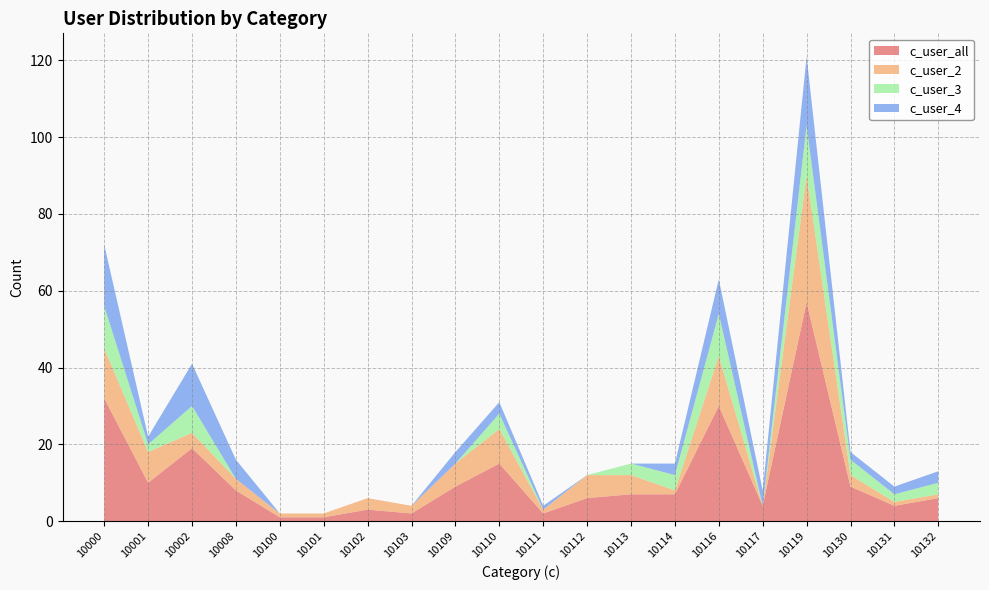

Reading left to right, transcribe all the data shown in this chart.

c_user_all: 32	10	19	8	1	1	3	2	9	15	2	6	7	7	30	4	57	9	4	6
c_user_2: 13	8	4	3	1	1	3	2	6	9	1	6	5	1	13	0	33	3	1	1
c_user_3: 11	2	7	0	0	0	0	0	0	4	0	0	3	4	11	0	13	4	2	3
c_user_4: 16	2	11	5	0	0	0	0	3	3	1	0	0	3	9	4	18	2	2	3